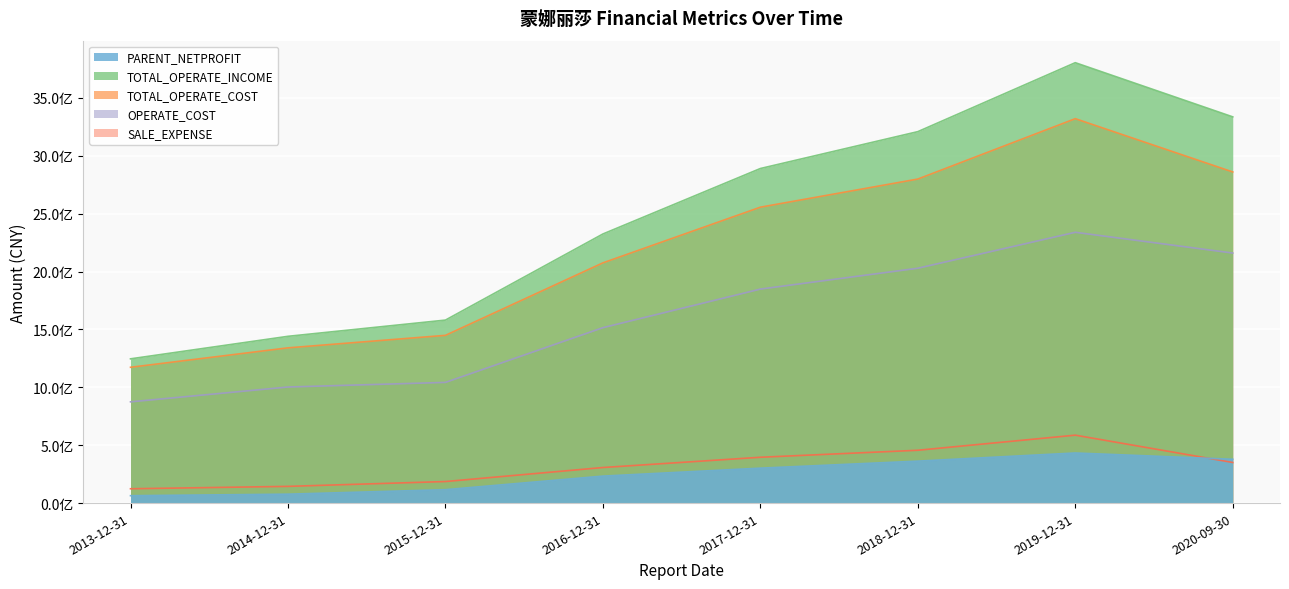

What is the sum of all TOTAL_OPERATE_INCOME values?

19829865387.0